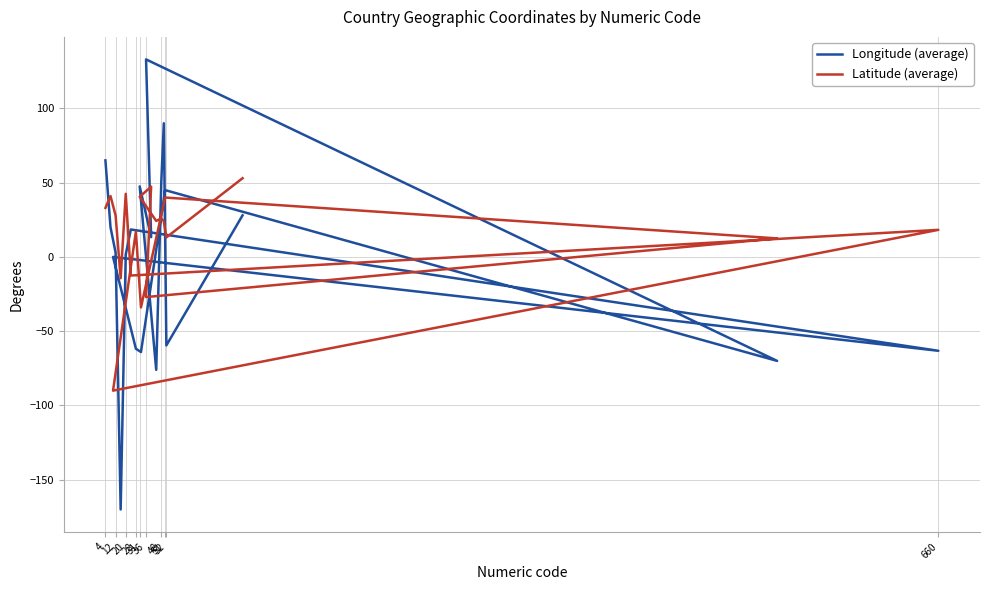

How many values in Longitude (average) are below zero?

7